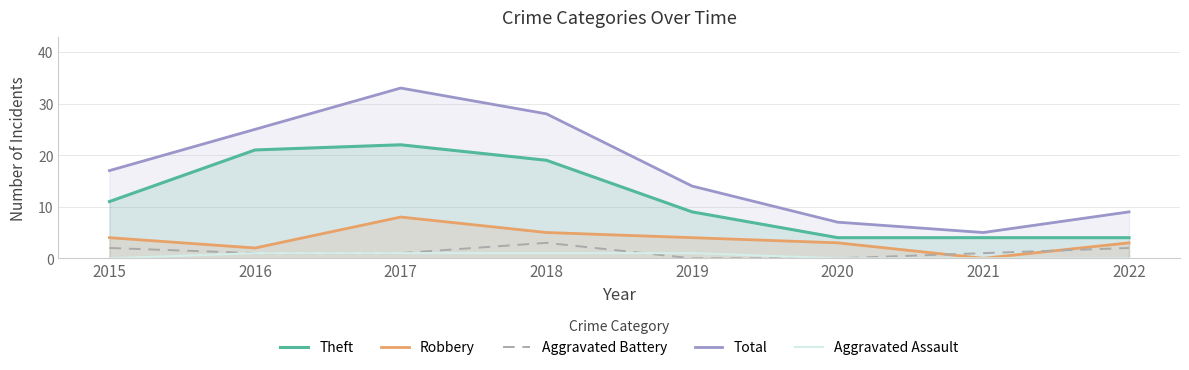

What is the sum of the Total values at 2020 and 2017?

40